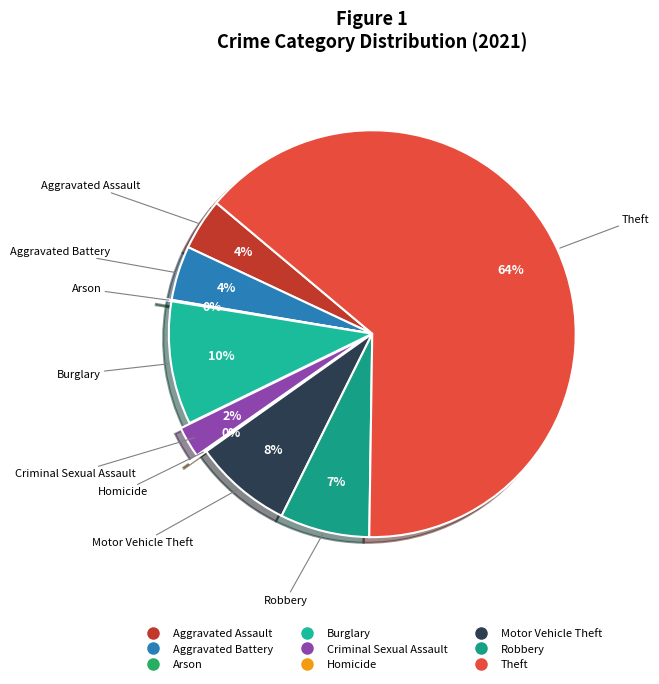

What is the ratio of the value at Motor Vehicle Theft to the value at Robbery?

1.1